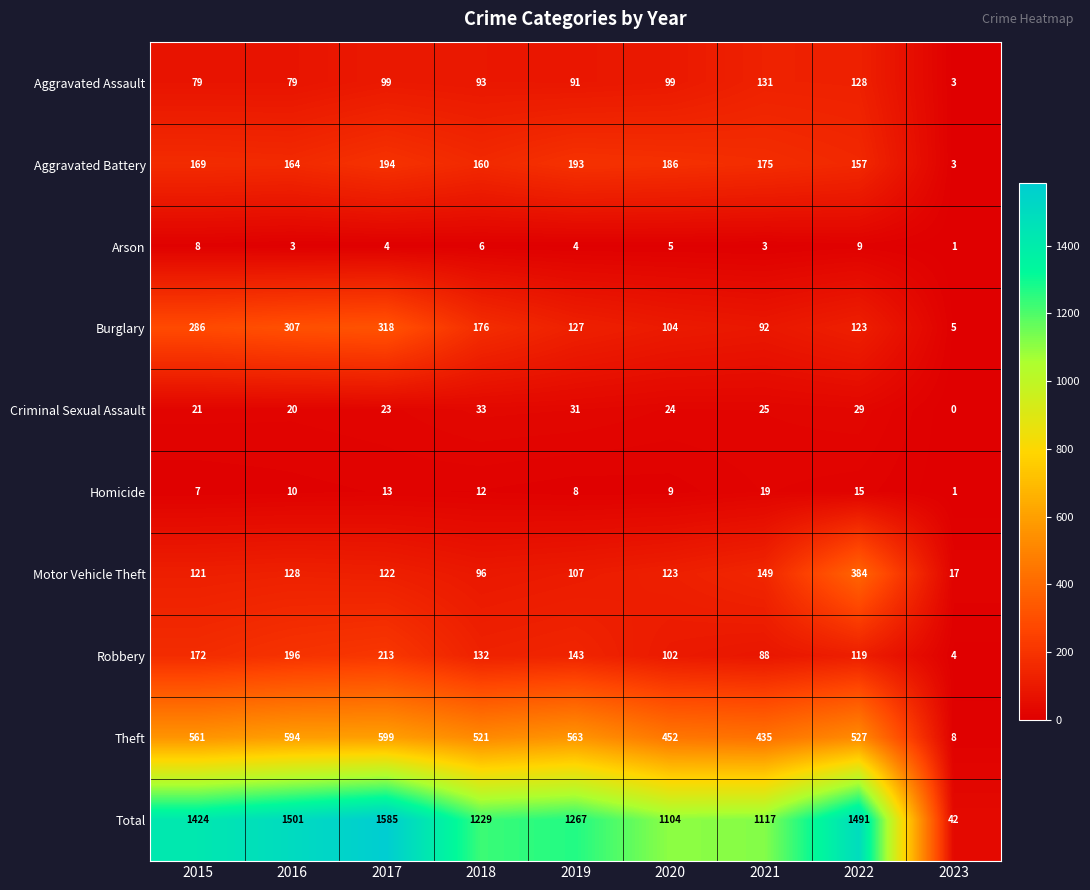

What is the sum of all Homicide values?

94